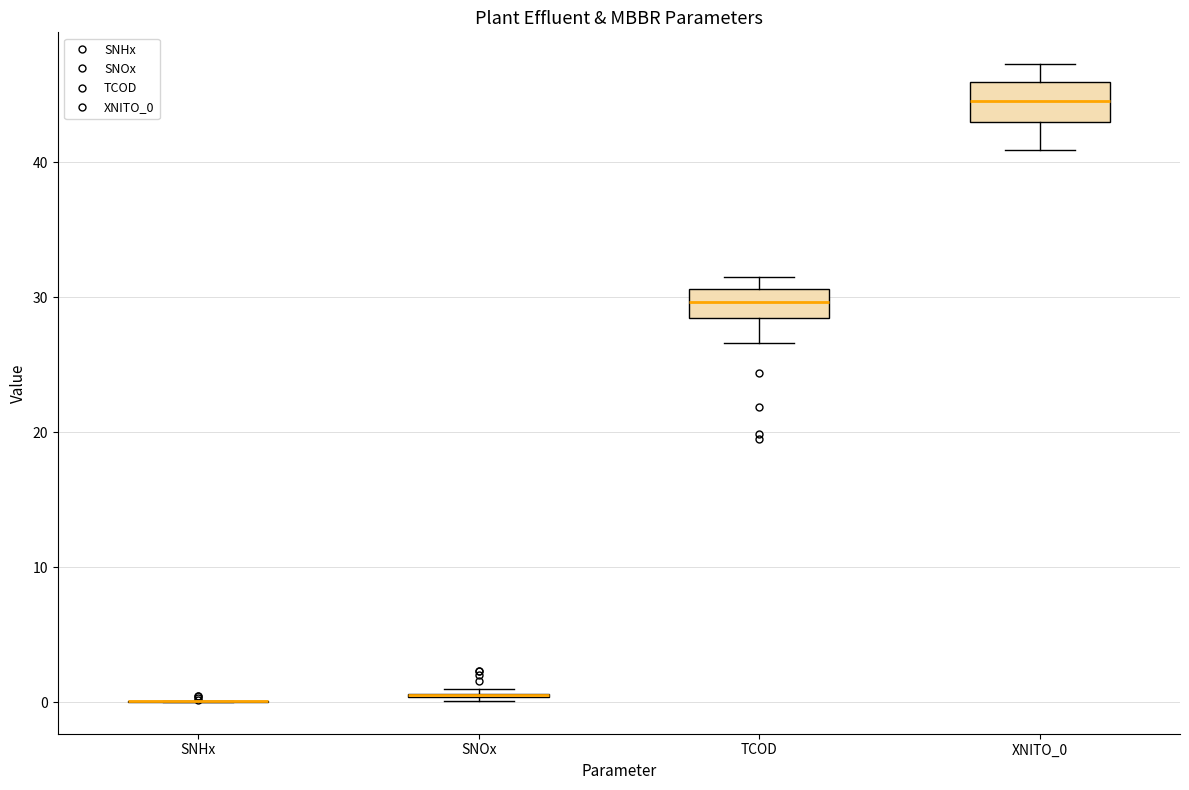

Reading left to right, read every box against the y-axis: the position of its median line, the range the box covers, and the ends of its whiskers. The values are not printed on the chart, so give them approximately, as read against the axis.

SNHx: box collapsed to a line at 0, whiskers 0 to 0
SNOx: box collapsed to a line at 1, whiskers 0 to 1
TCOD: median 30, box 28 to 31, whiskers 27 to 31 (just above the box's upper edge)
XNITO_0: median 45, box 43 to 46, whiskers 41 to 47